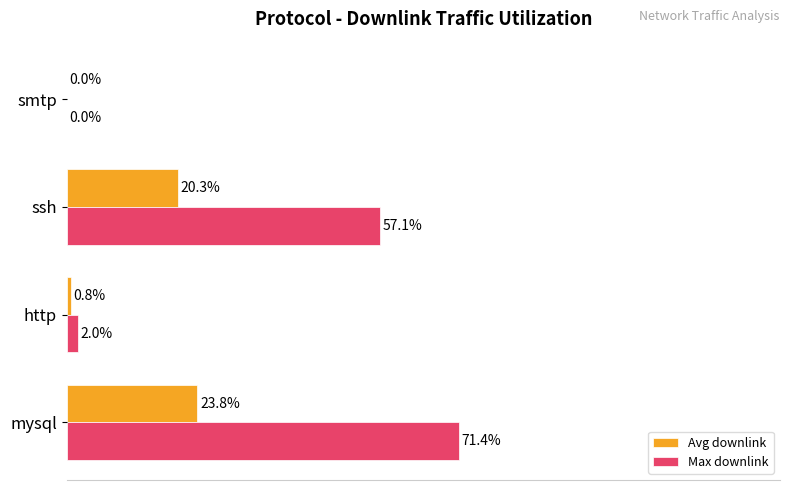

At which label is Max downlink closest to 35?

ssh